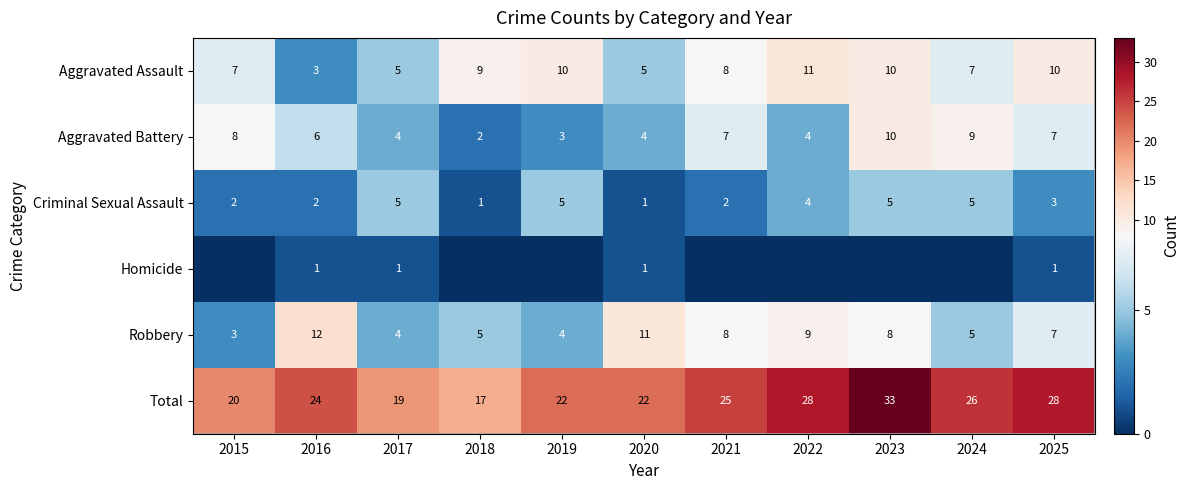

At which label does Aggravated Assault first exceed 8?

2018